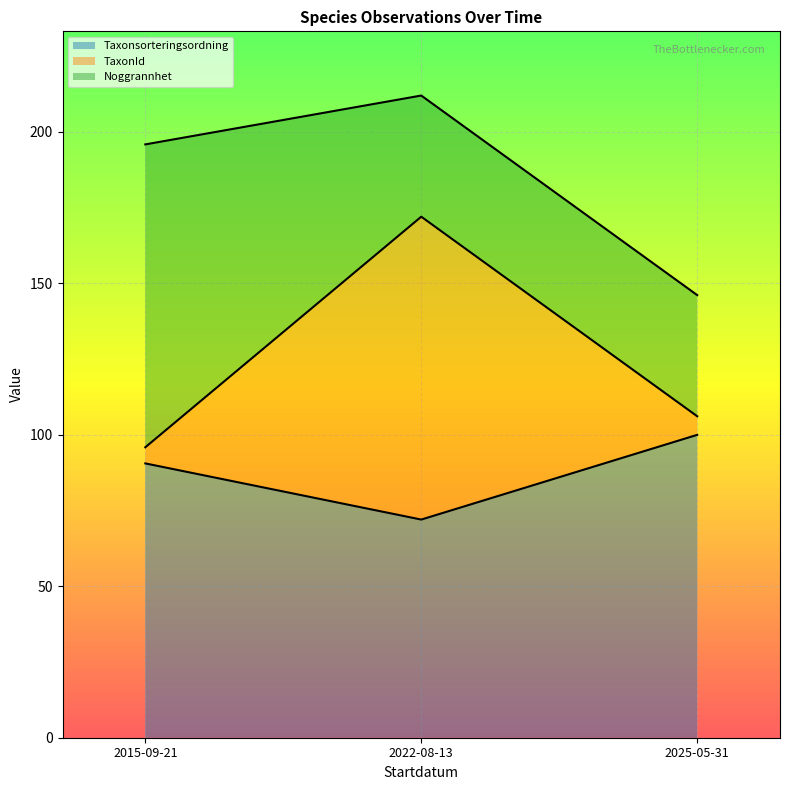

What is the label of the 3rd point from the left?

2025-05-31